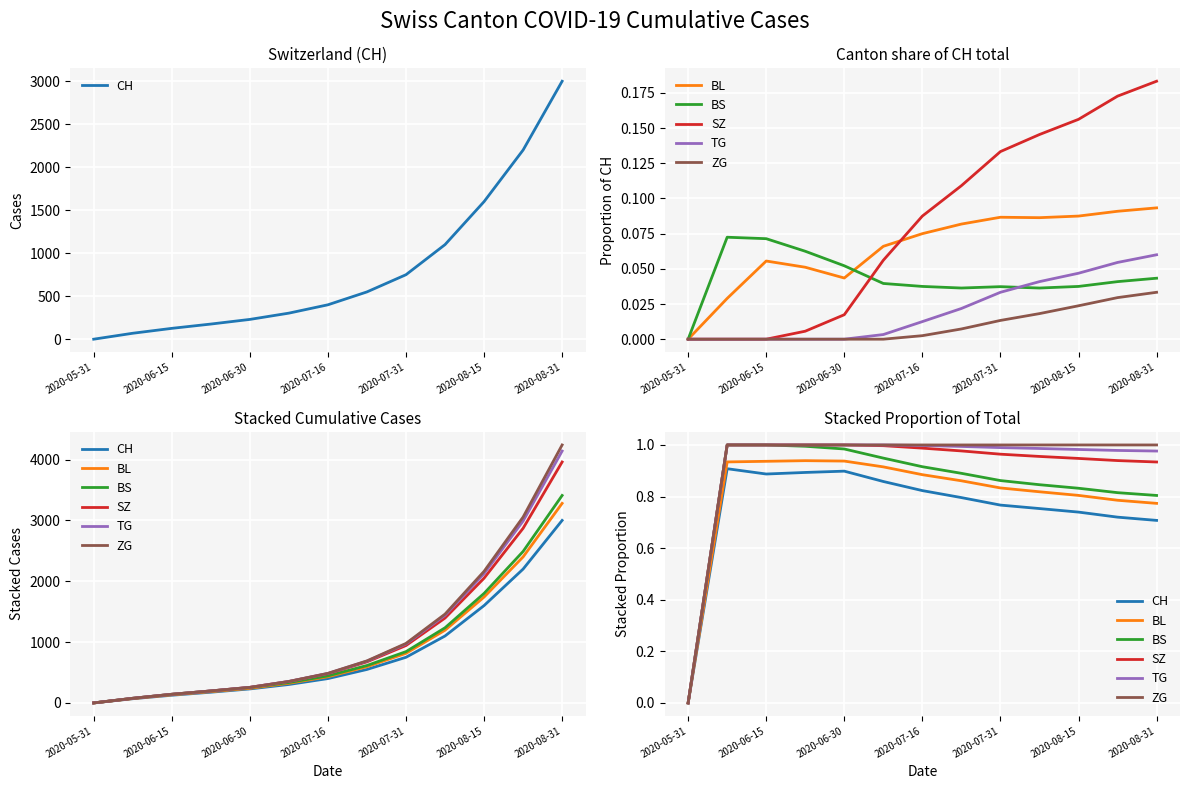

The TG series shows 0.4 at 11. True or false?

False